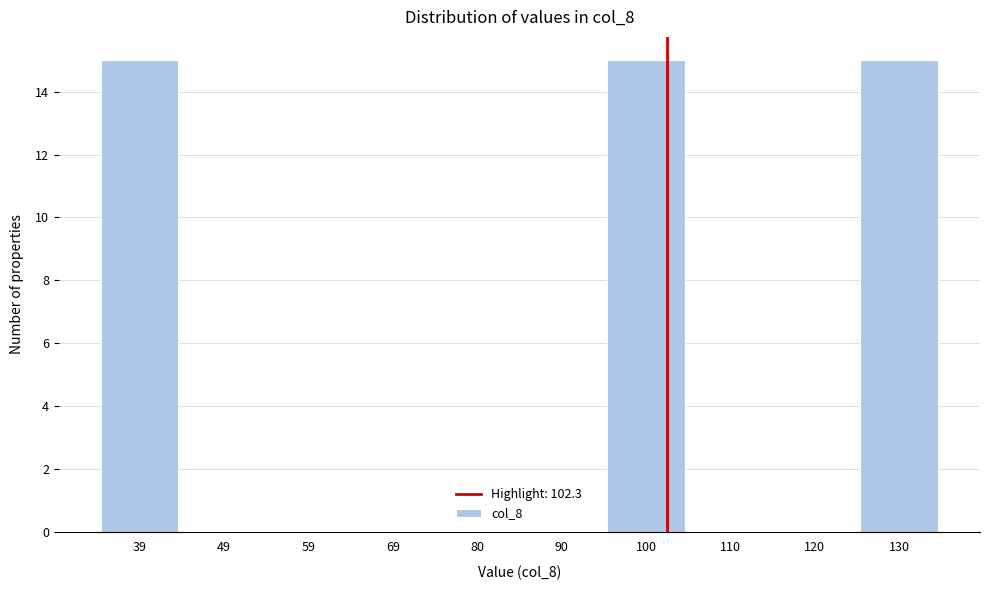

Reading left to right, transcribe this chart: for each bar, give the range it covers on the x-axis and its height. Neither the bar edges nor the heights are printed on the chart, so give them approximately, as read against the axes.

34 to 44: 15
44 to 54: 0
54 to 64: 0
64 to 74: 0
74 to 84: 0
84 to 94: 0
94 to 104: 15
104 to 114: 0
114 to 126: 0
126 to 136: 15